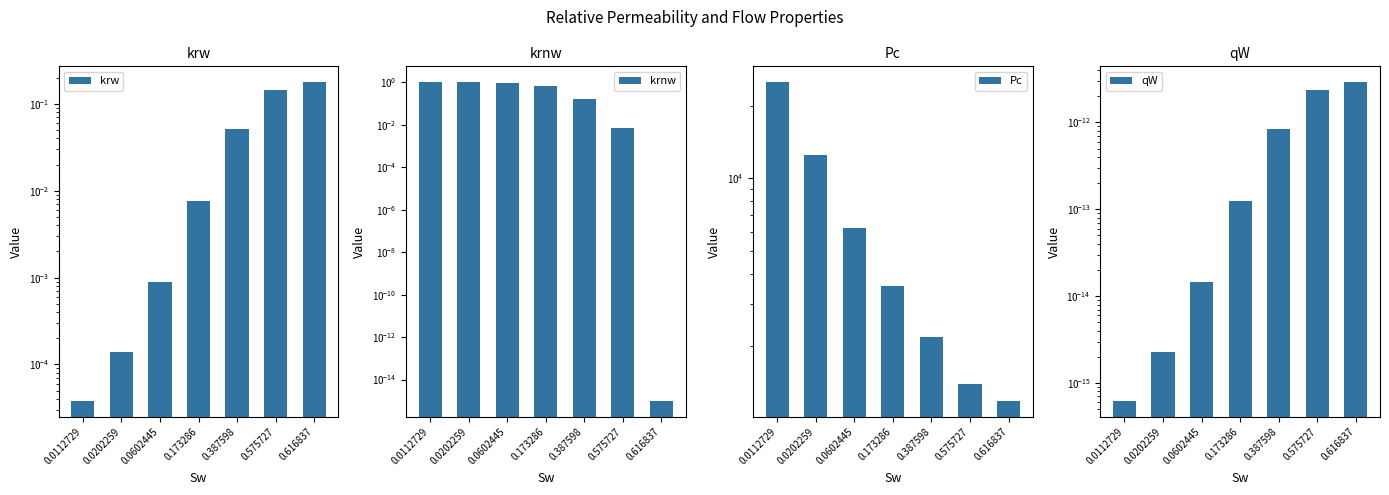

At which category is the sum across all series the highest?

0.0112729